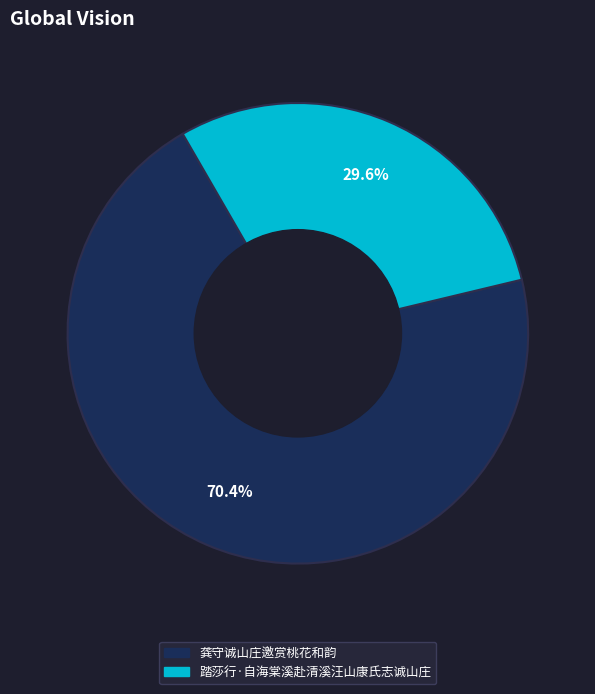

To the nearest percent, what percentage of the pie is 龚守诚山庄邀赏桃花和韵?

70%